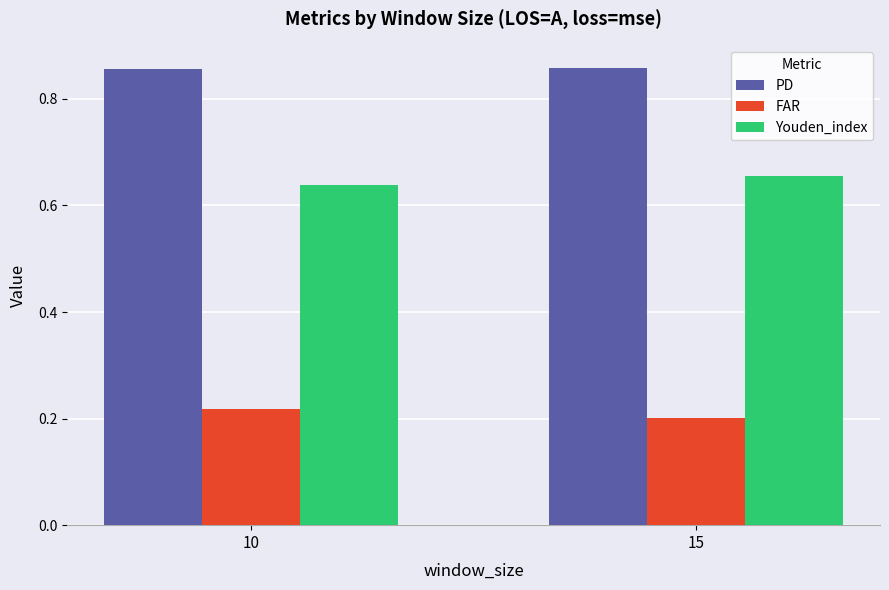

The value of PD at 10 is 0.2. True or false?

False